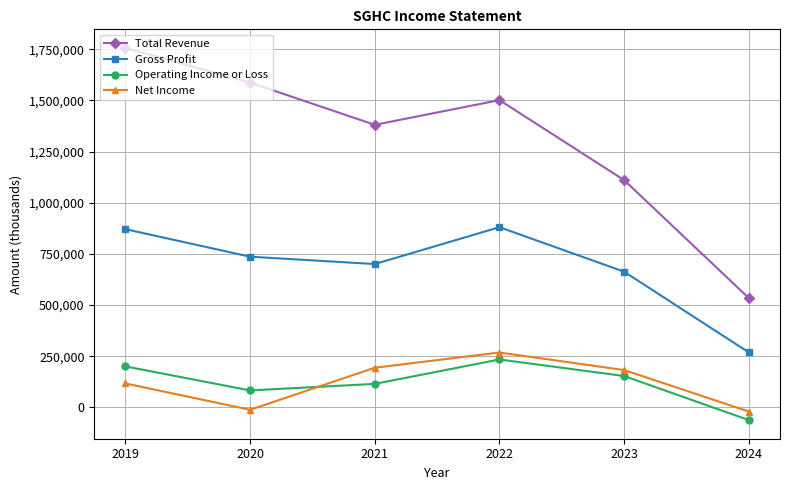

Reading right to left, transcribe all the data shown in this chart.

Total Revenue: 2024=534200	2023=1110700	2022=1501900	2021=1381000	2020=1587400	2019=1756800
Gross Profit: 2024=268700	2023=663200	2022=880800	2021=700700	2020=736500	2019=871100
Operating Income or Loss: 2024=-62100	2023=153400	2022=234200	2021=115000	2020=82900	2019=200500
Net Income: 2024=-20100	2023=182500	2022=268300	2021=193900	2020=-11700	2019=117100